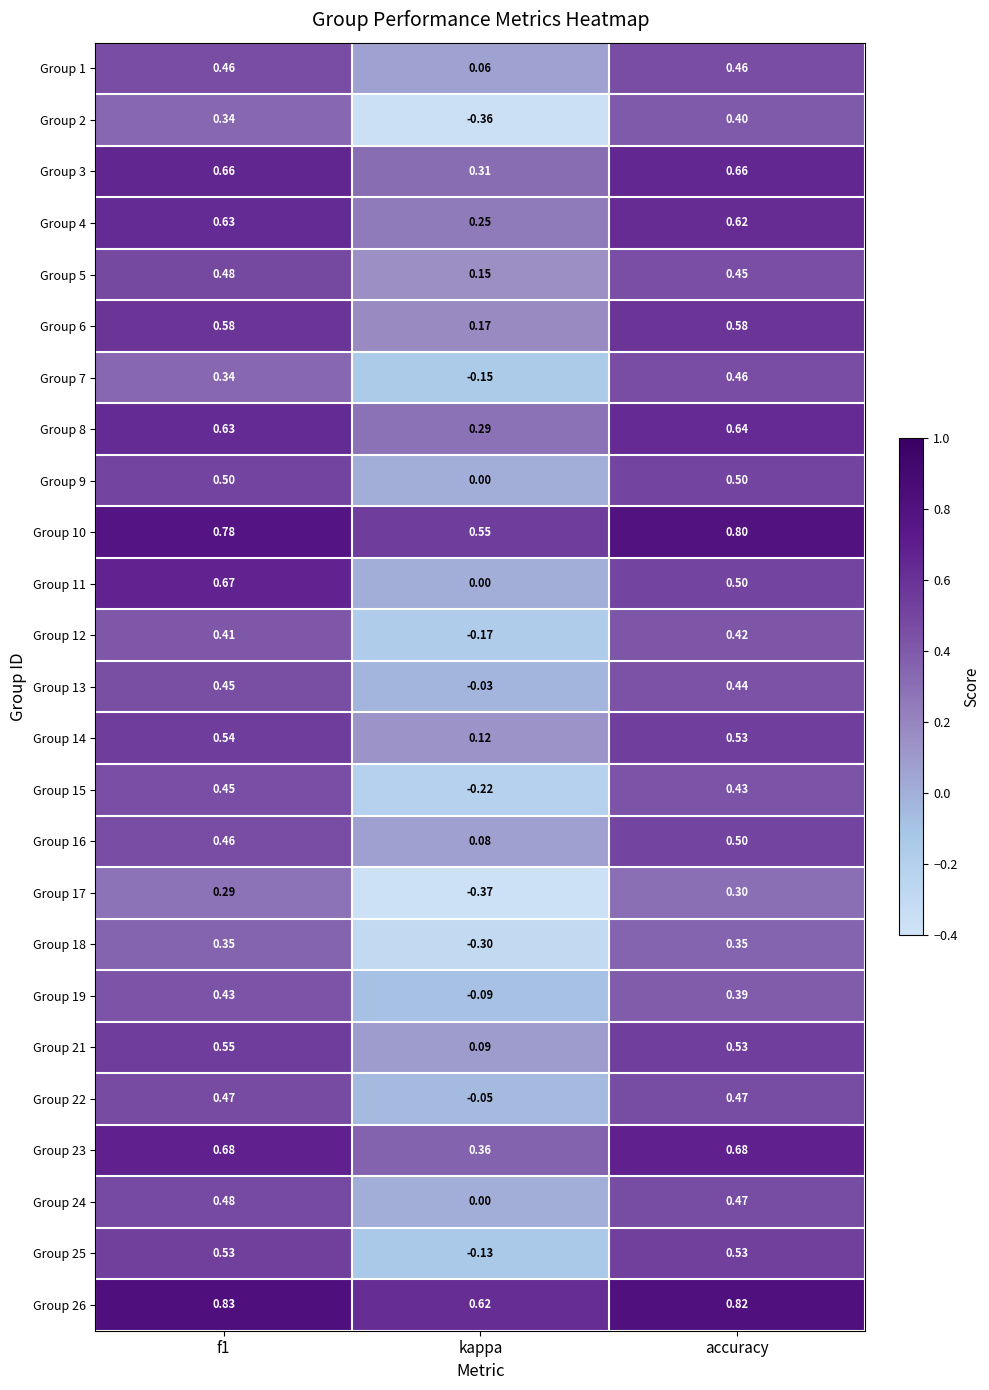

Where is Group 10 nearest to the value 0?

kappa